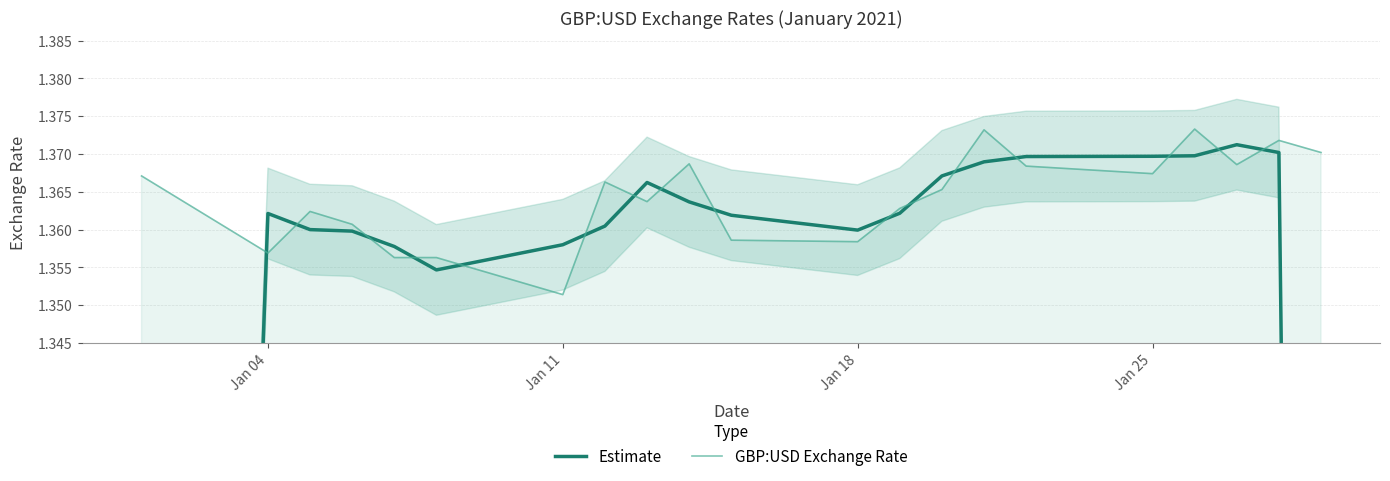

True or false: GBP:USD Exchange Rate has more than 0 points higher than both neighbors.

True